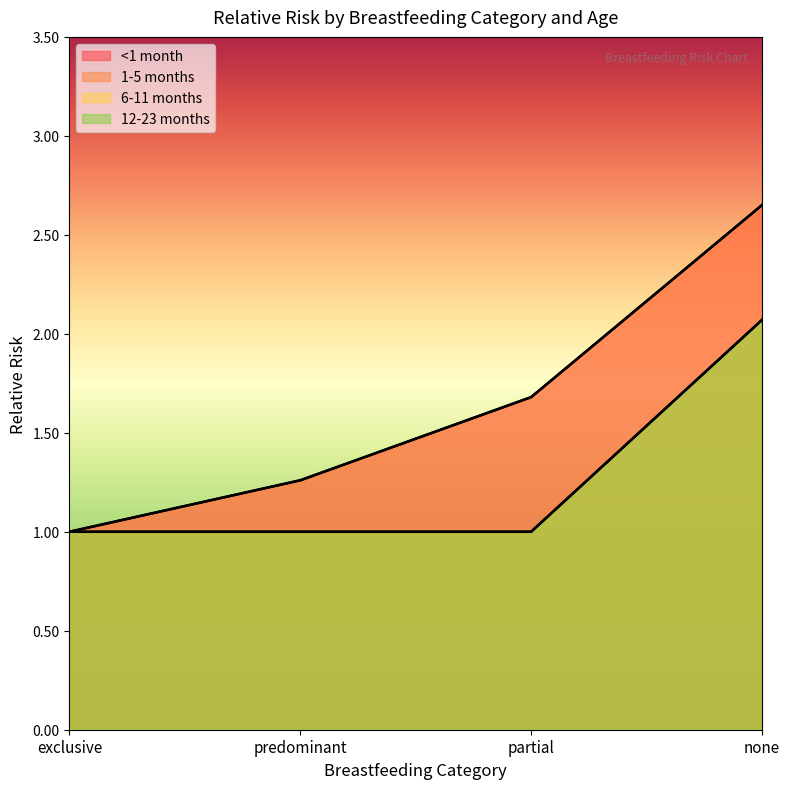

True or false: 1-5 months and 6-11 months intersect in this chart.

False